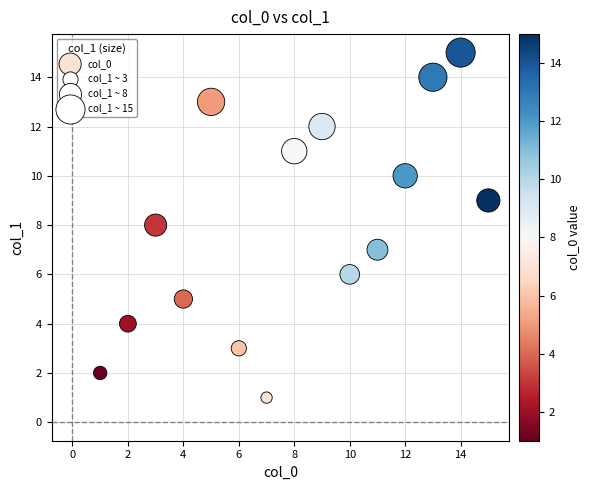

What is the range of Y values (max minus min)?

14